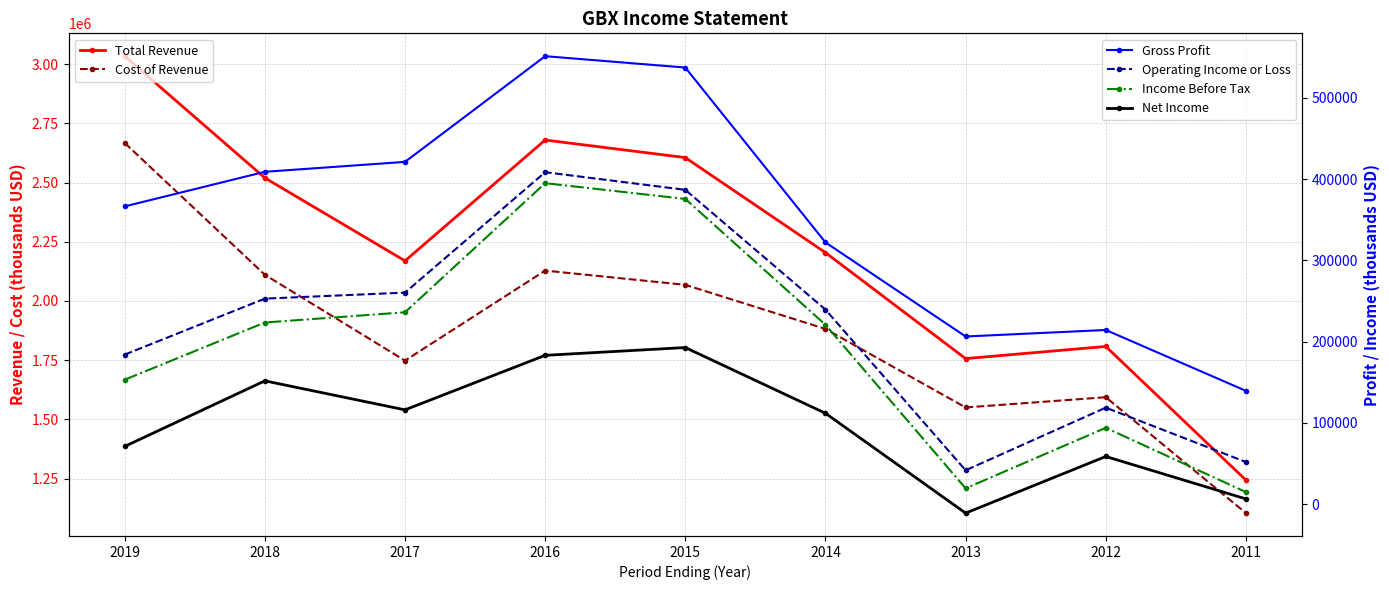

What is the total value across all series at 2015?

6166000